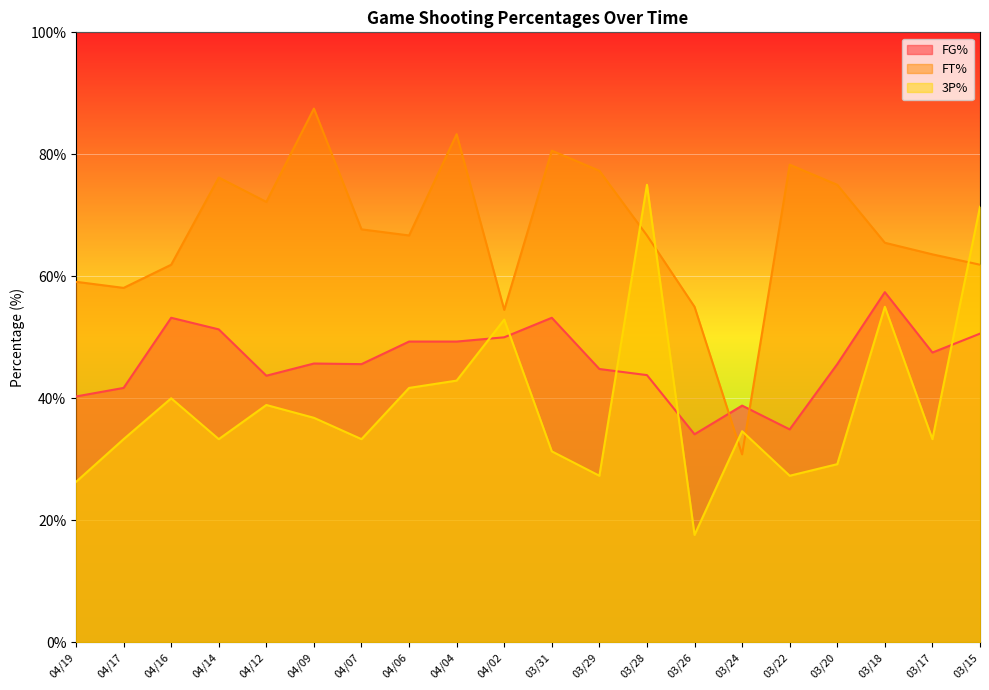

At which category is the sum across all series the highest?

03/28